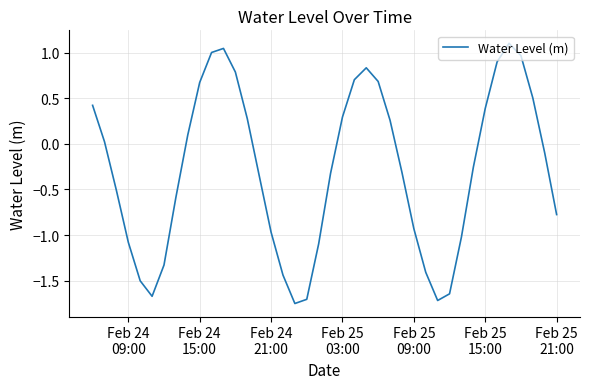

How many interior local peaks (higher than both neighbors) does the data have?

3